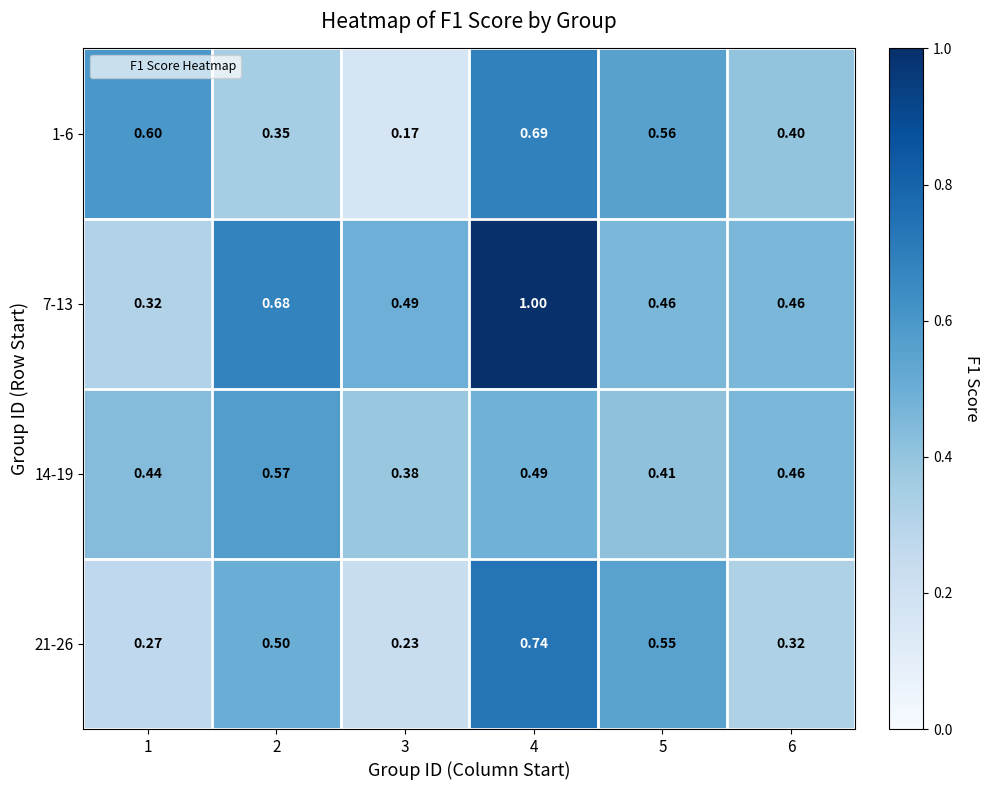

How many distinct data groups are displayed?

4